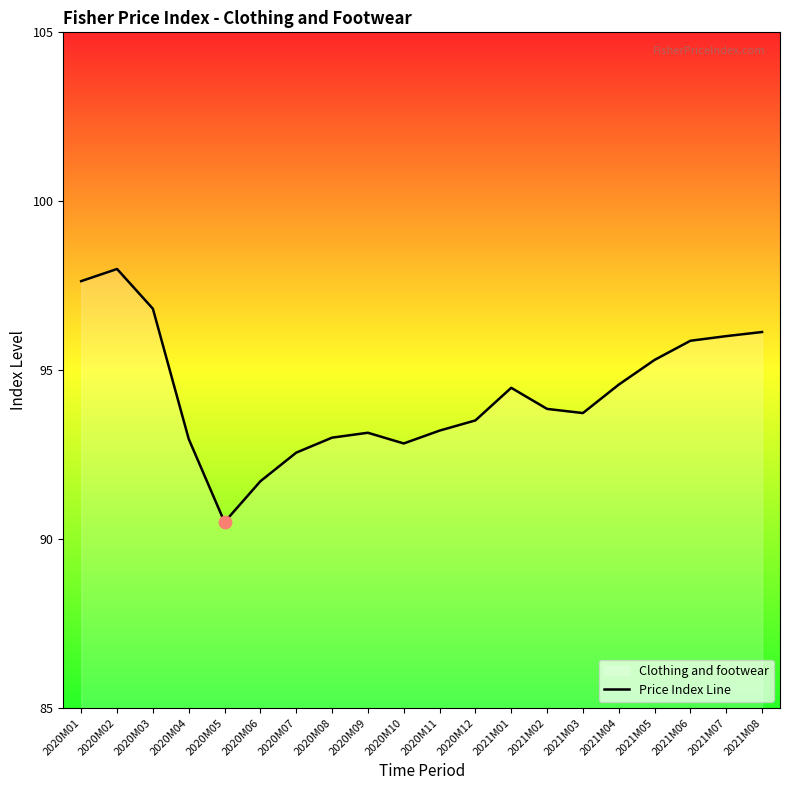

Which has a higher value, 2021M02 or 2021M06?

2021M06